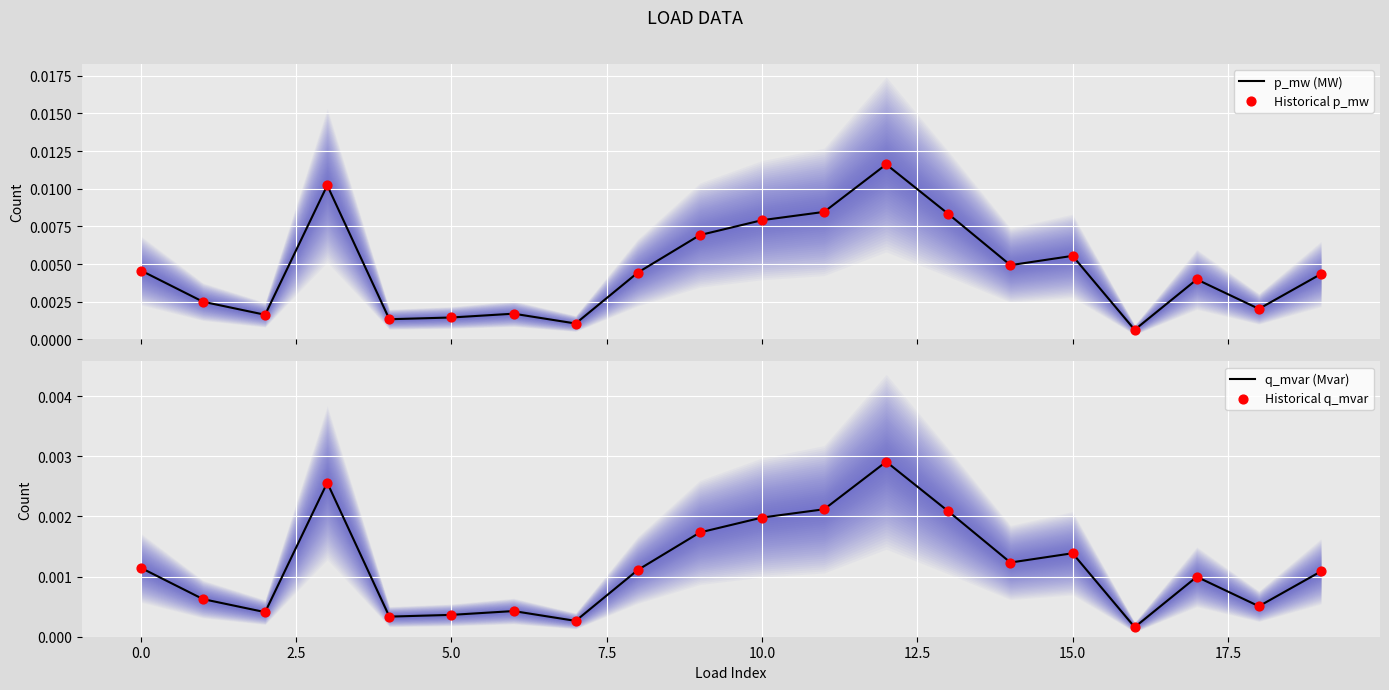

At which category is the sum across all series the highest?

12